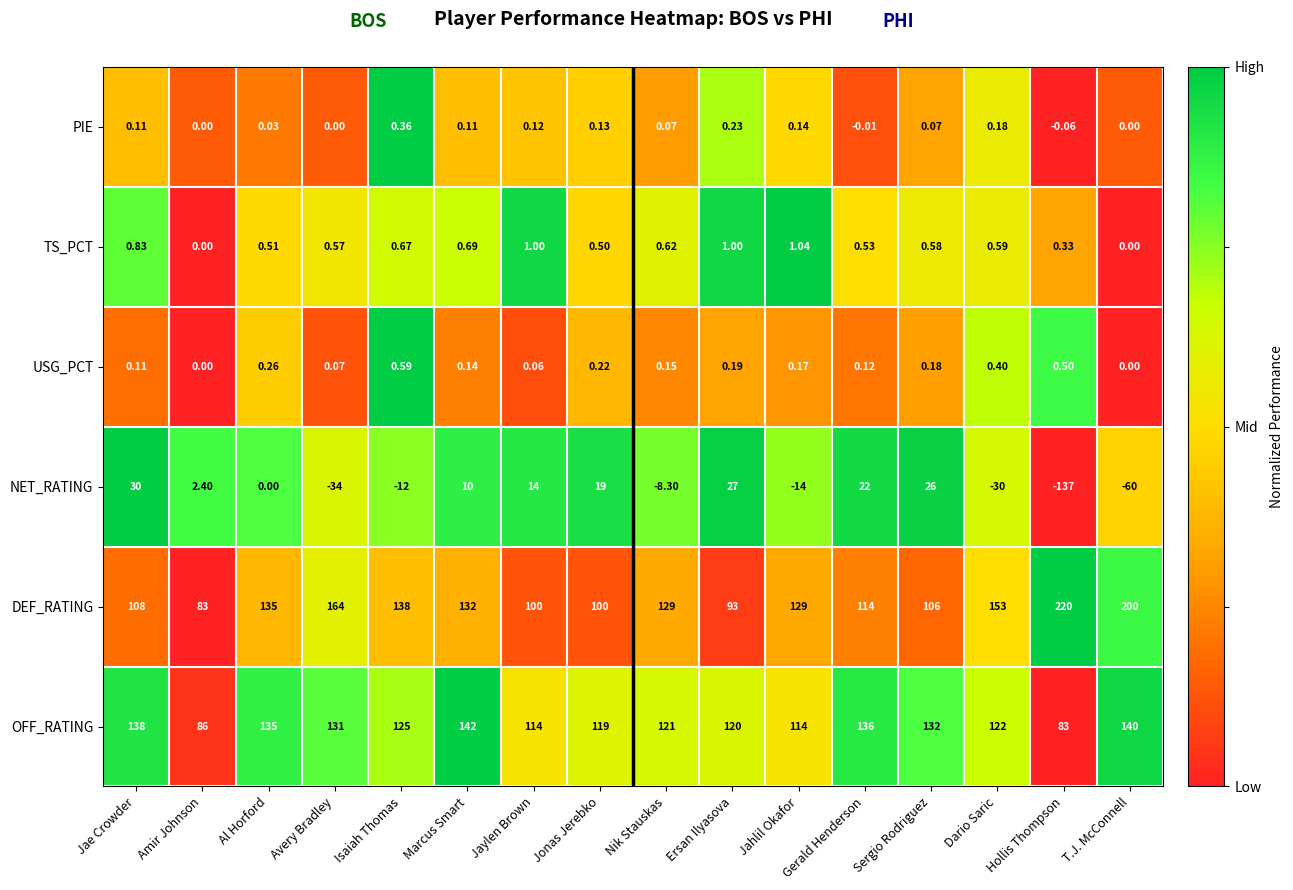

Which series has the largest total across all categories?

DEF_RATING